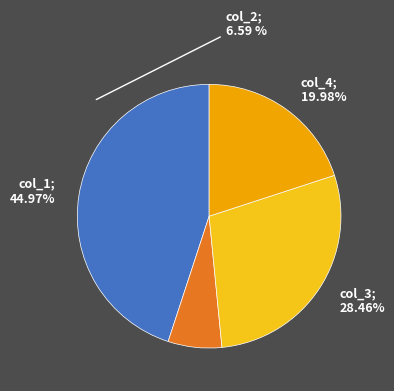

Is there any slice that represents more than half of the pie?

No